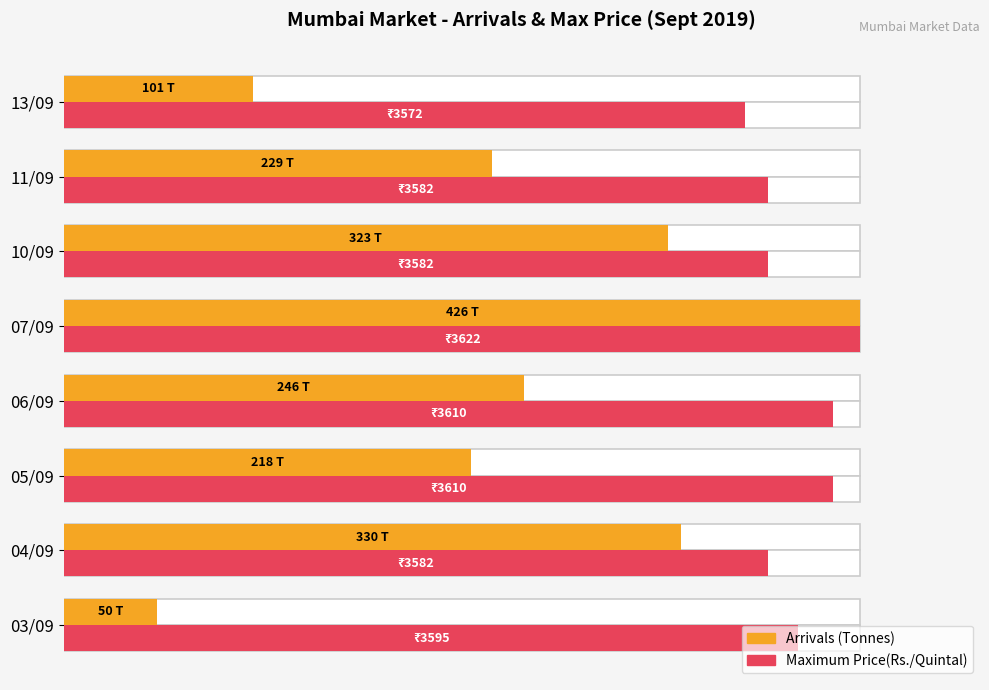

What is the sum of all Maximum Price(Rs./Quintal) values?

736.1